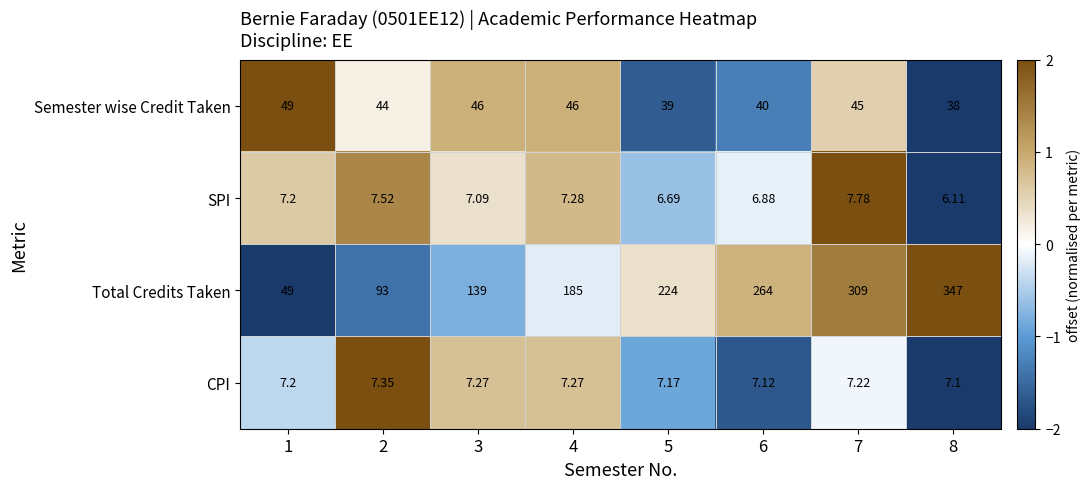

Which series changed the most between 5 and 7?

Total Credits Taken